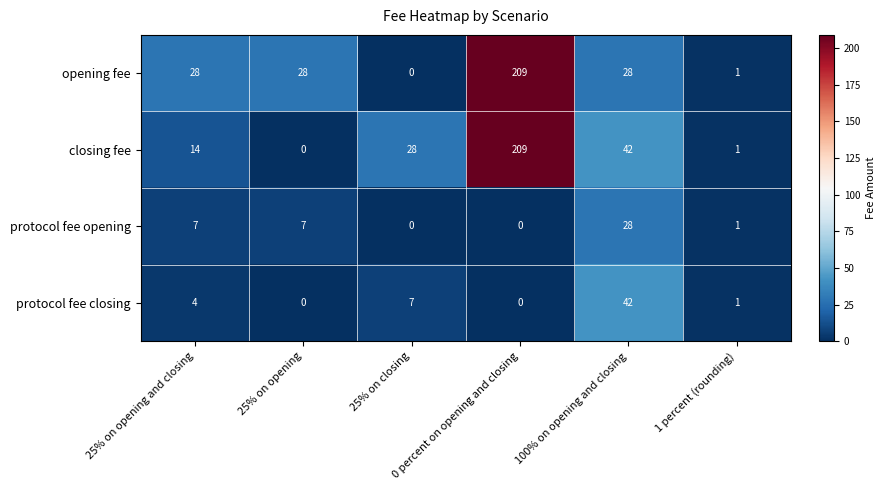

What is the maximum value for protocol fee opening?

28